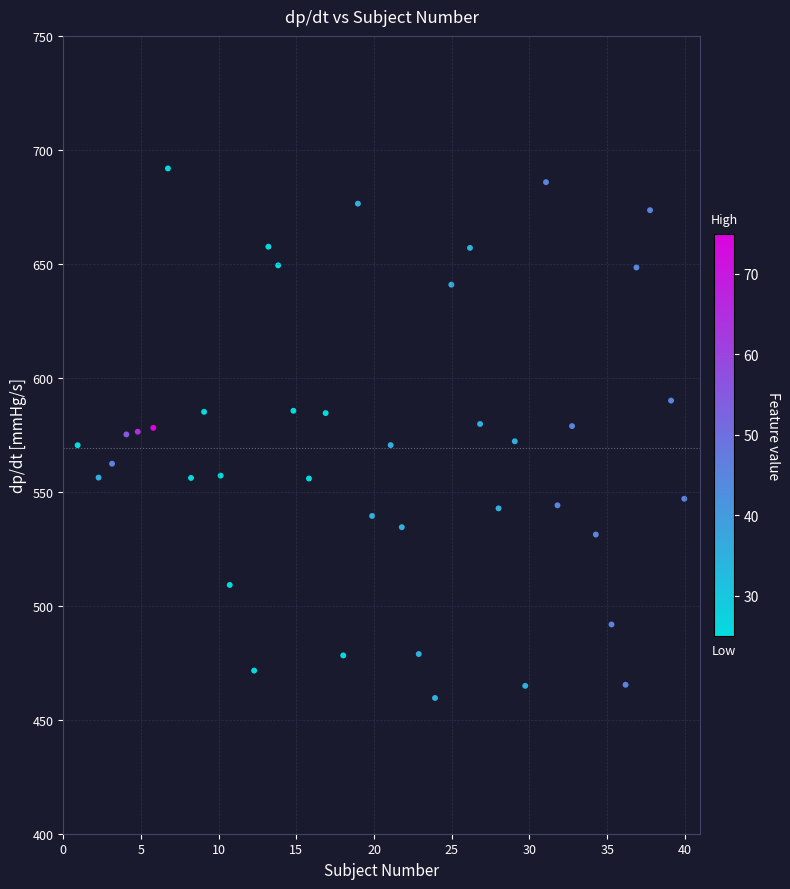

What is the range of Y values (max minus min)?

232.3